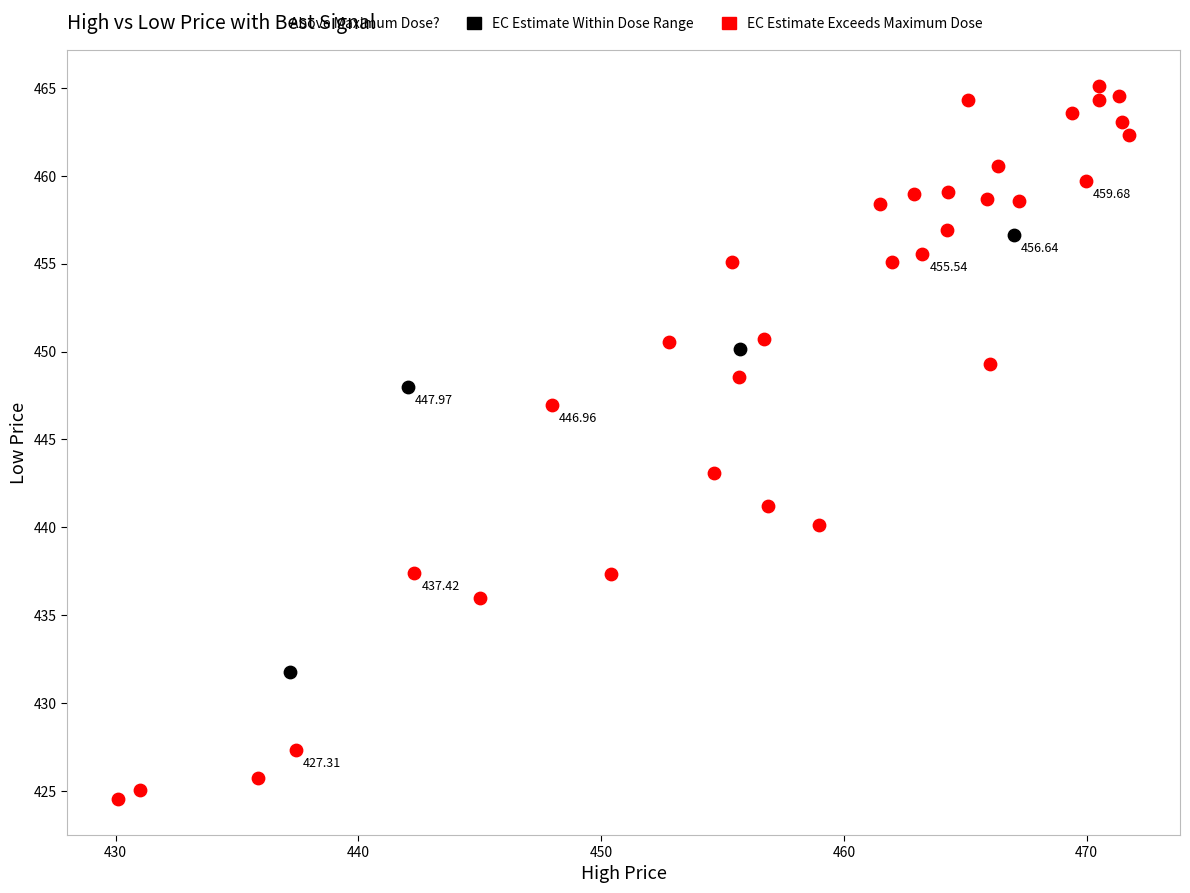

Which series reaches the maximum Y coordinate?

EC Estimate Exceeds Maximum Dose